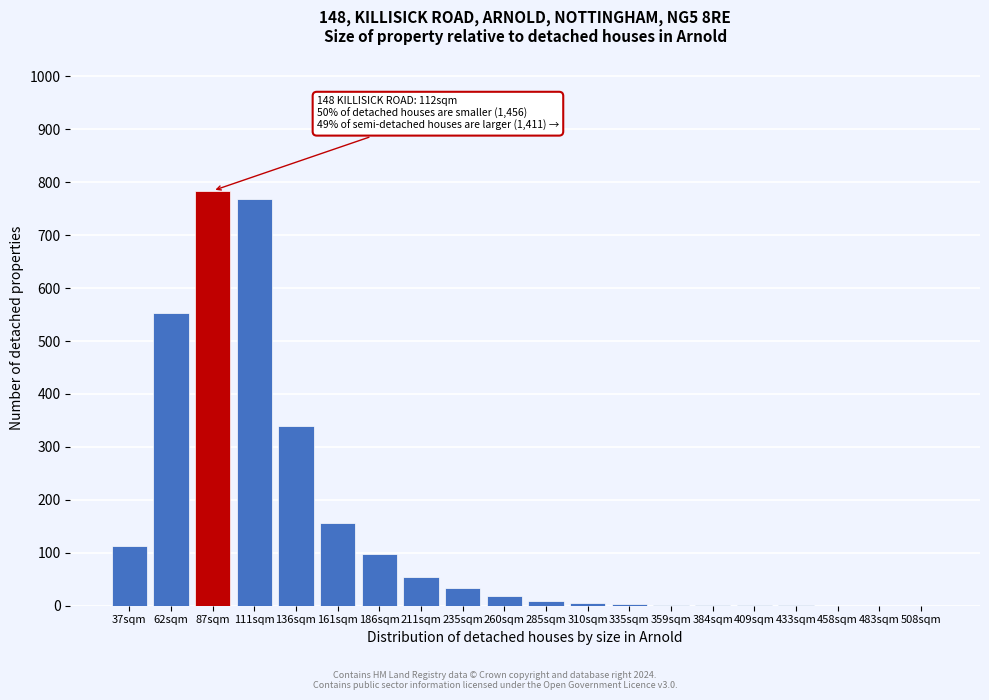

The value at 62sqm is 553. True or false?

True